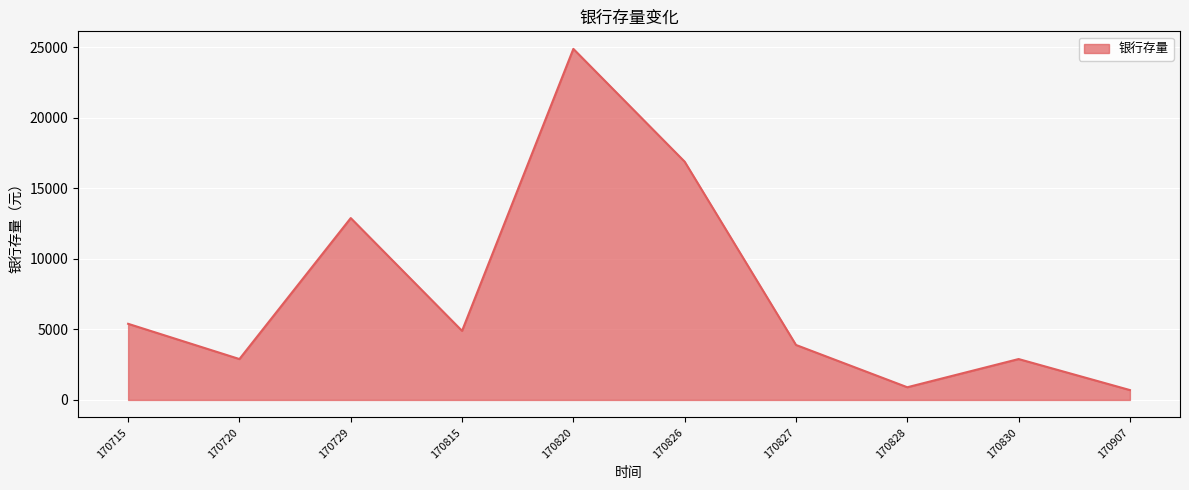

How many series are shown in this chart?

1